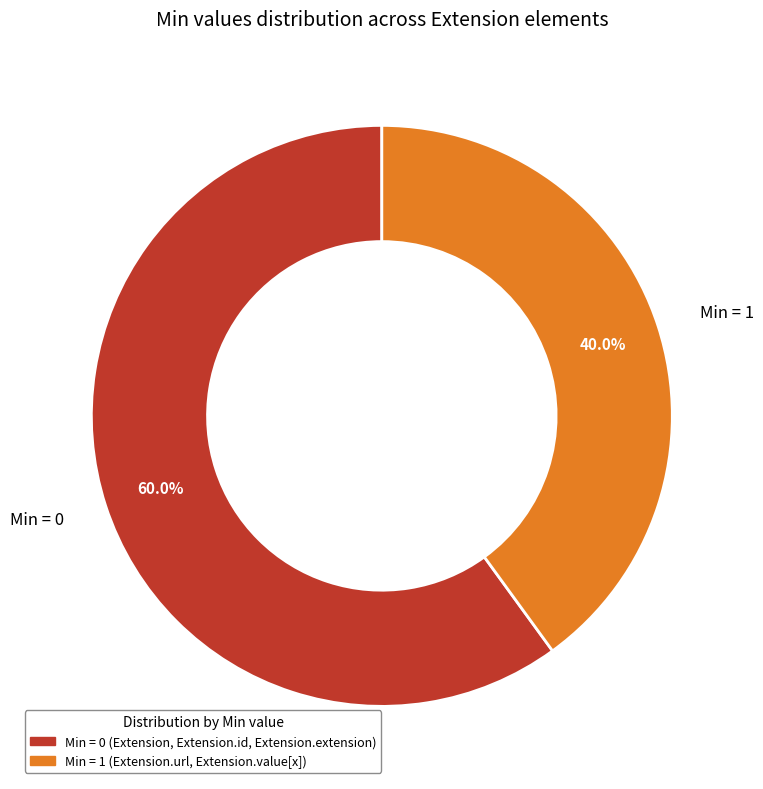

Does any single category account for the majority?

Yes